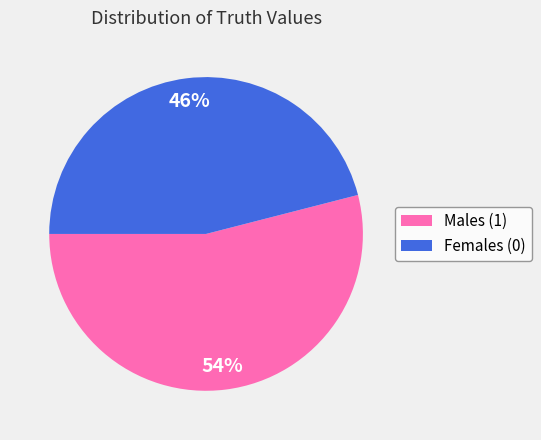

Is it true that Females (0) is 46% of the pie?

True